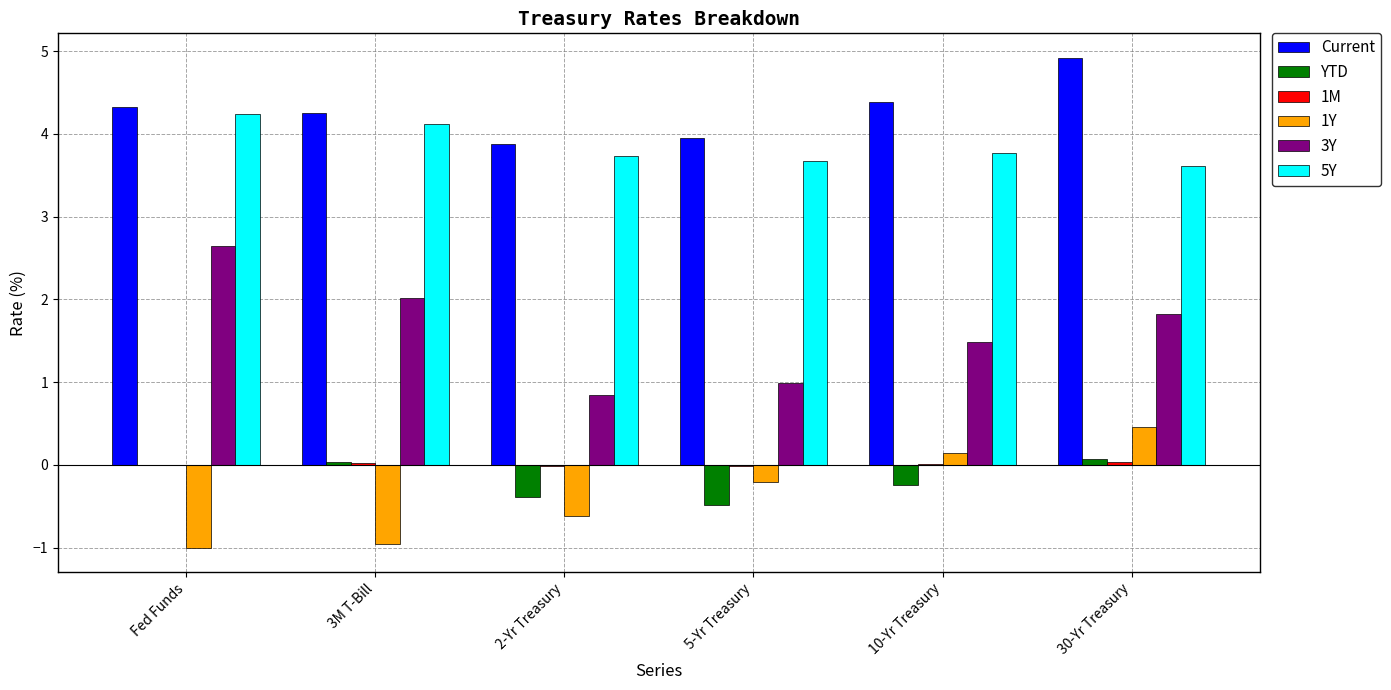

What is the difference between the YTD values at 10-Yr Treasury and 30-Yr Treasury?

0.3